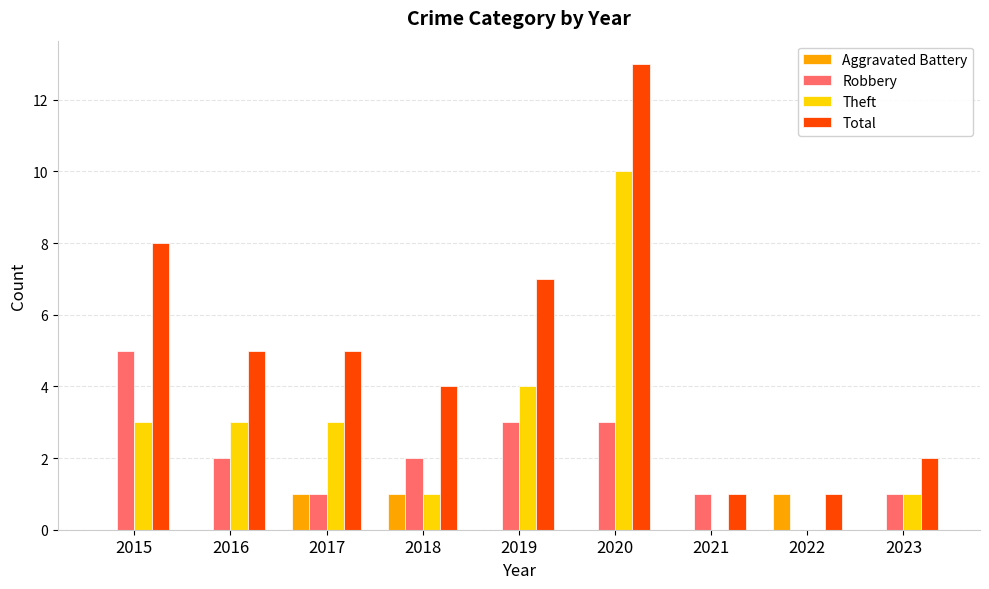

Is it true that Aggravated Battery equals 1 at 2017?

True